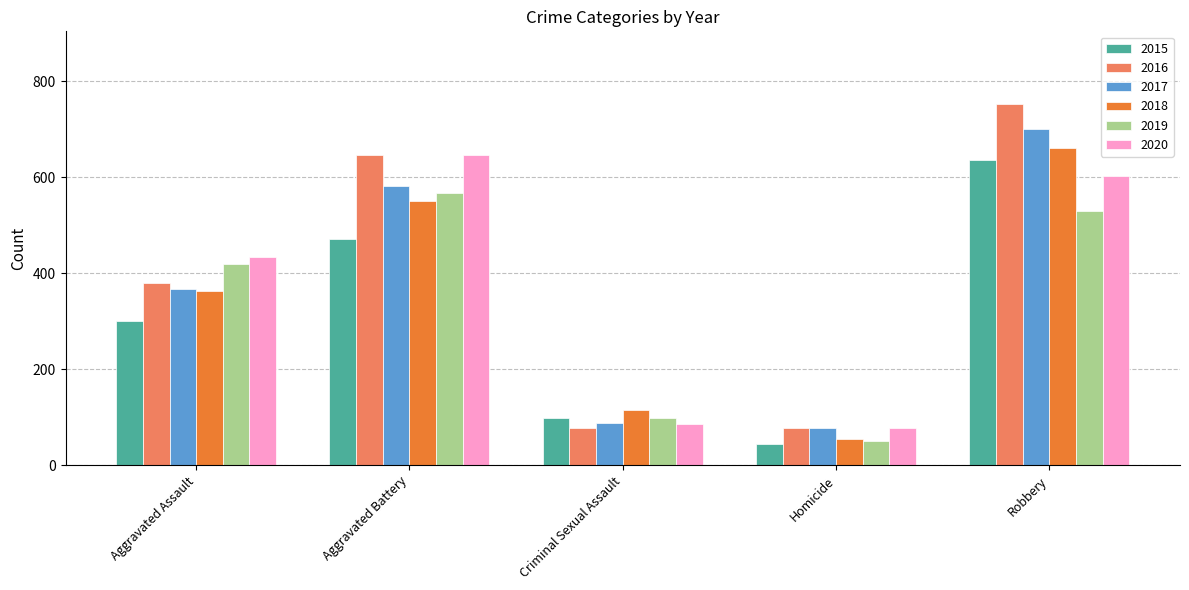

Between Aggravated Battery and Homicide, which series saw the biggest shift?

2016